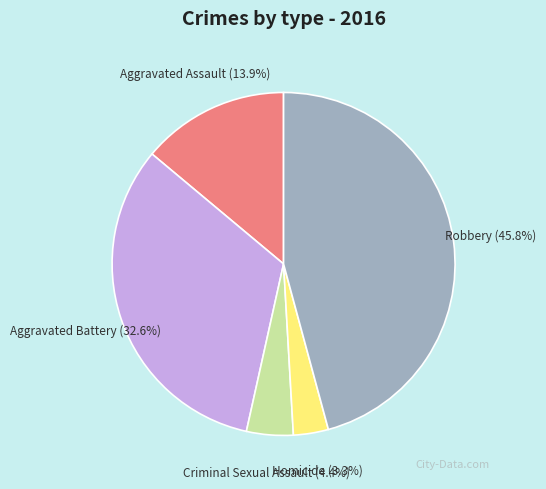

To the nearest percent, what is the average slice percentage?

20%